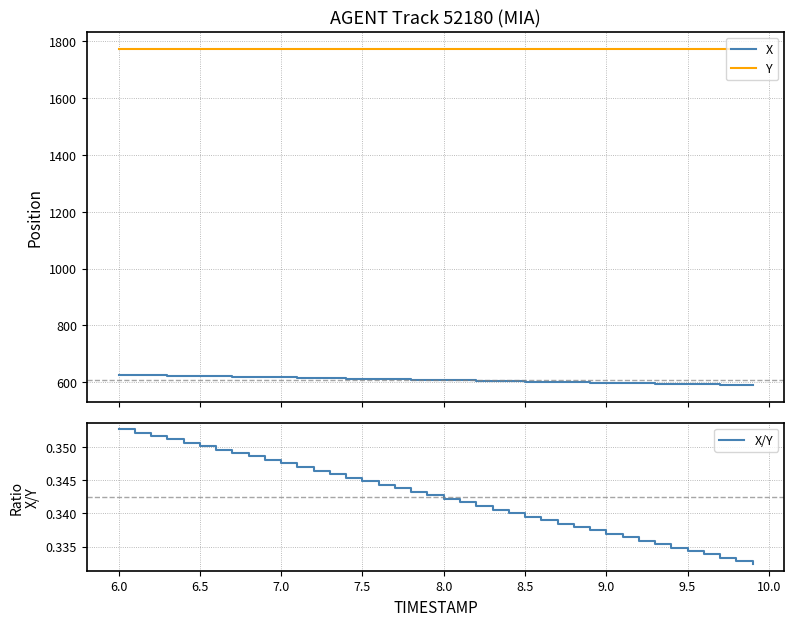

True or false: Y and X intersect in this chart.

False